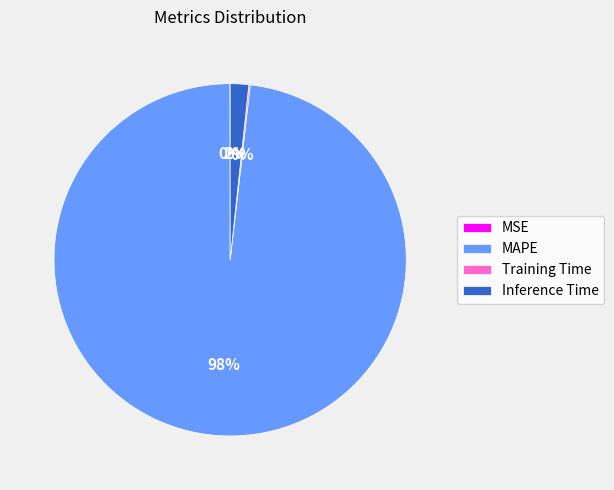

To the nearest percent, what portion does MAPE represent?

98%